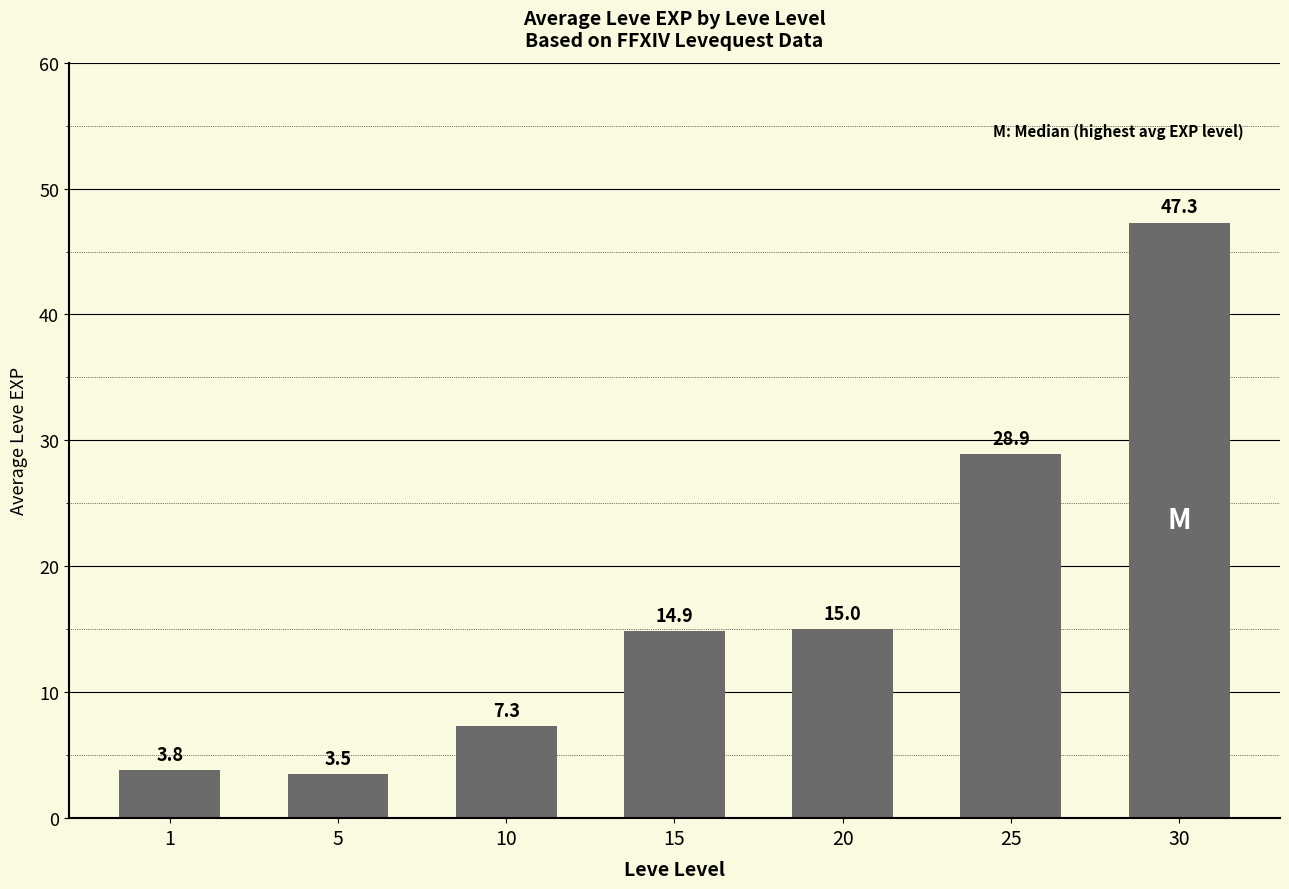

What is the maximum value shown in the chart?

47.3